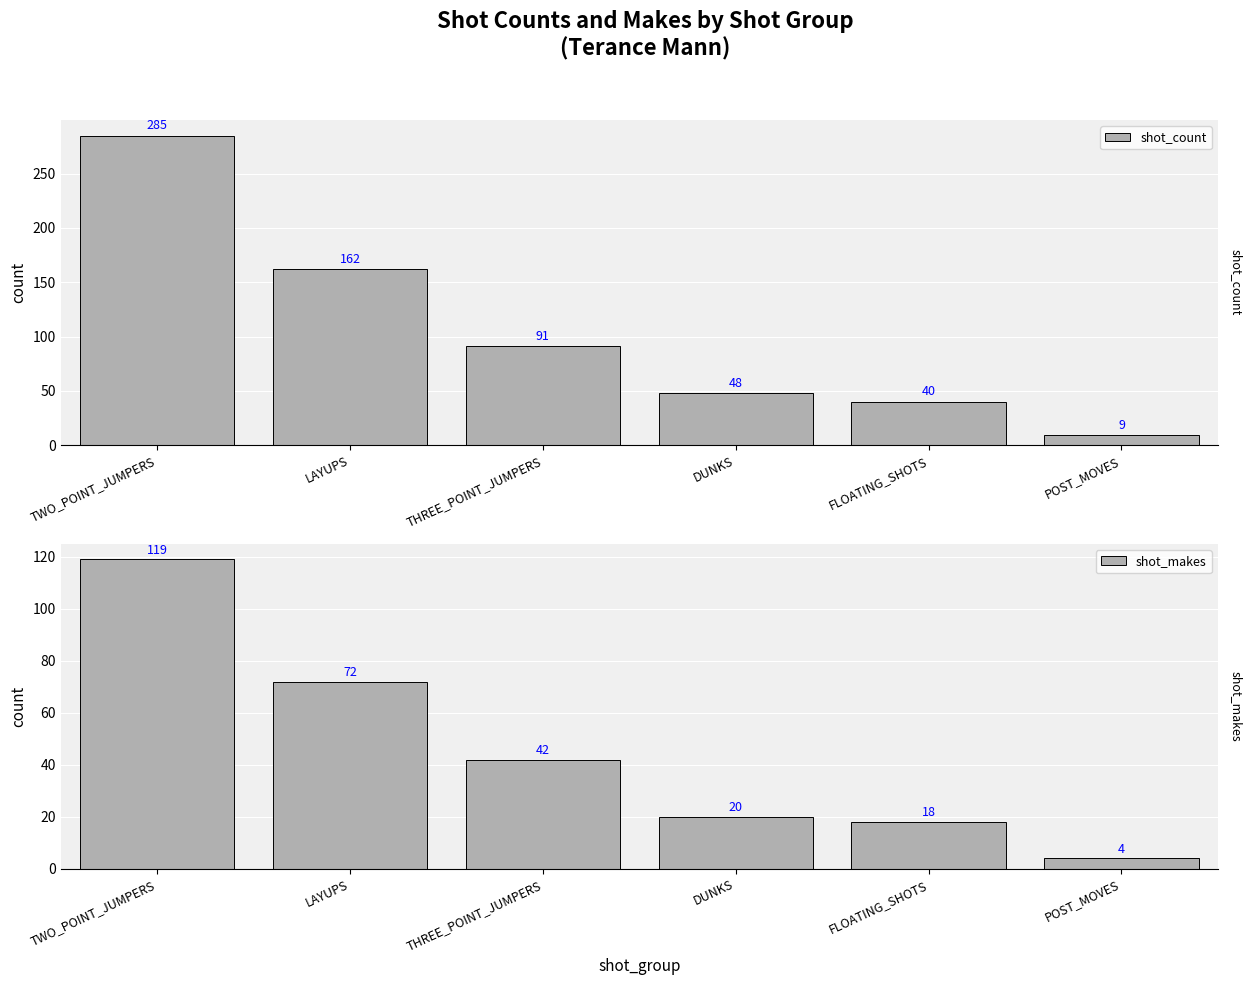

Which category has the highest value across all series?

TWO_POINT_JUMPERS